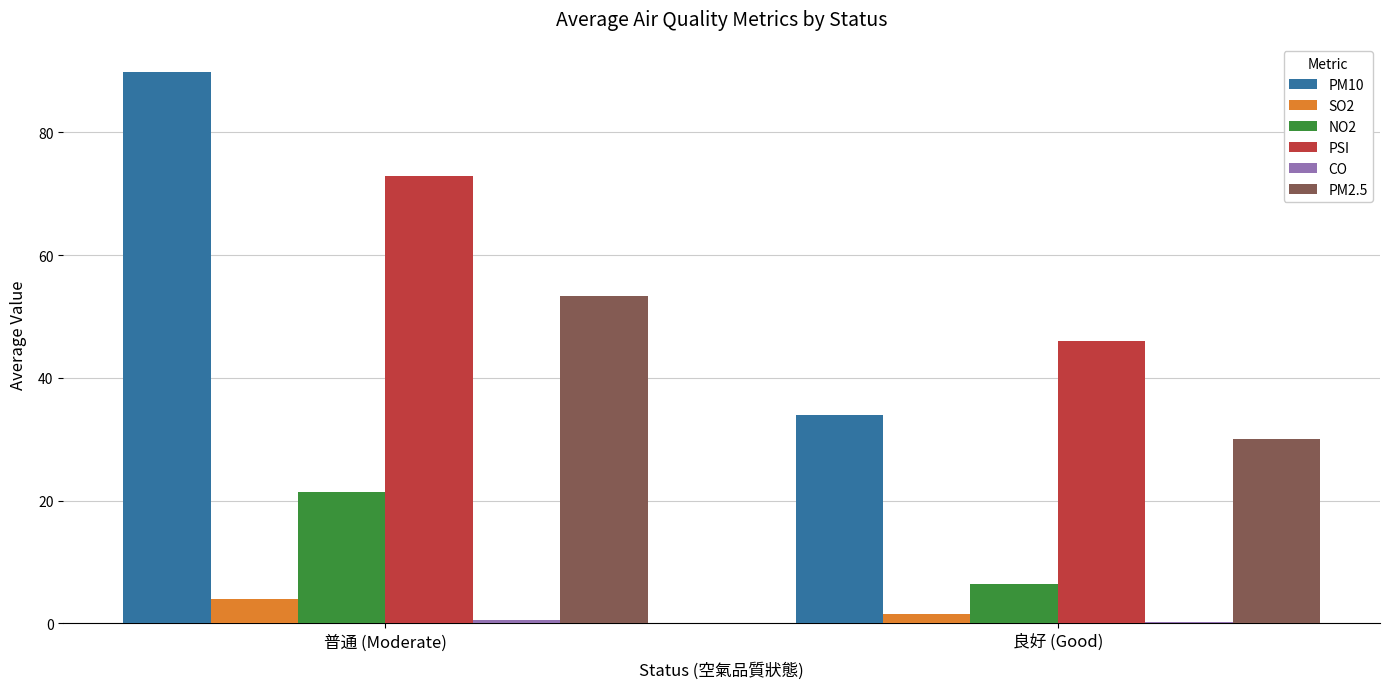

At which label is PSI closest to 59?

良好 (Good)